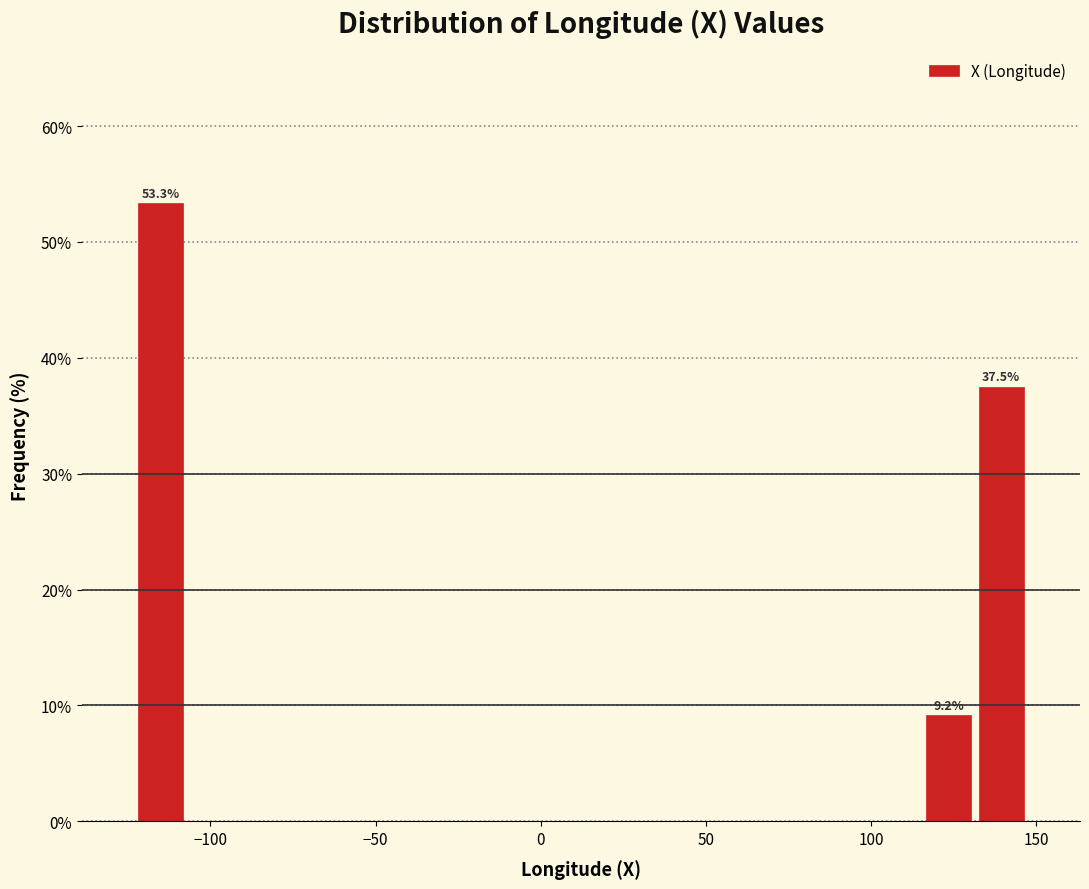

Around what value on the x-axis is the tallest bar? Give the approximate position of its centre, as read against the axis.

-115